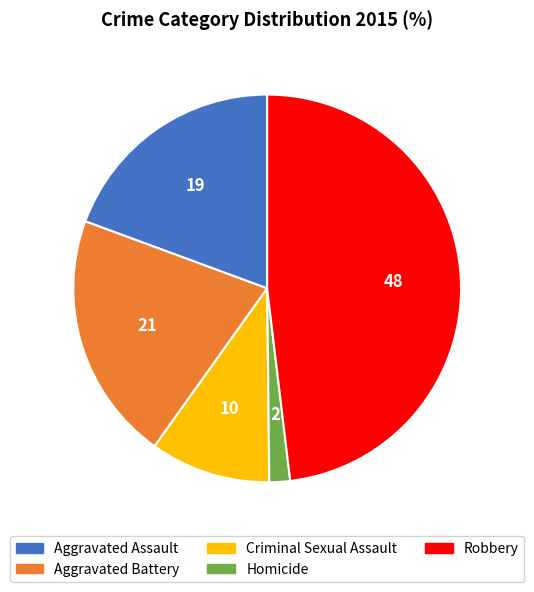

Which slice is the smallest?

Homicide